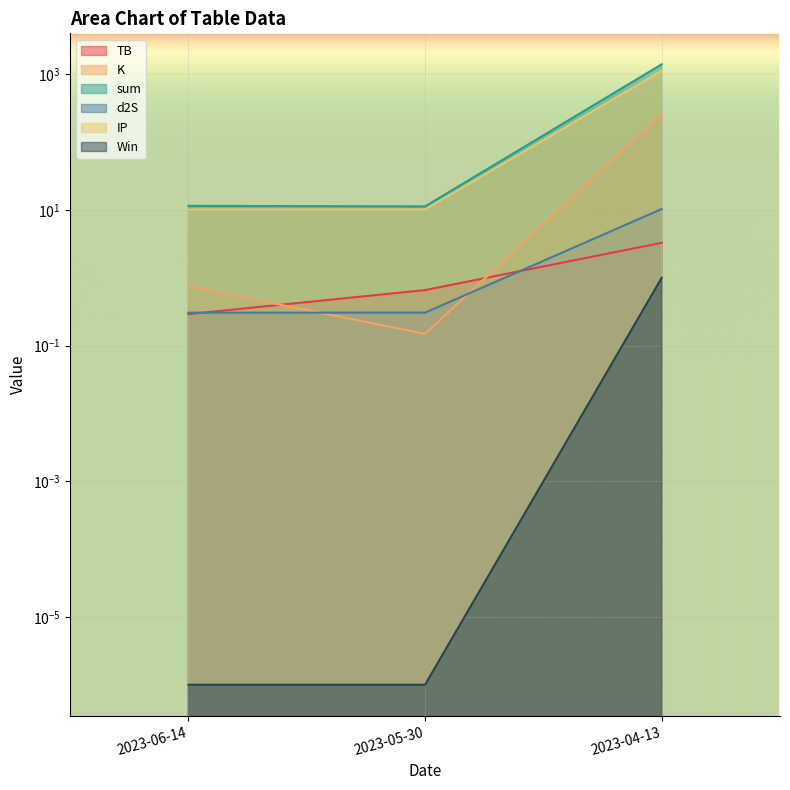

Which series has the widest spread of values?

sum